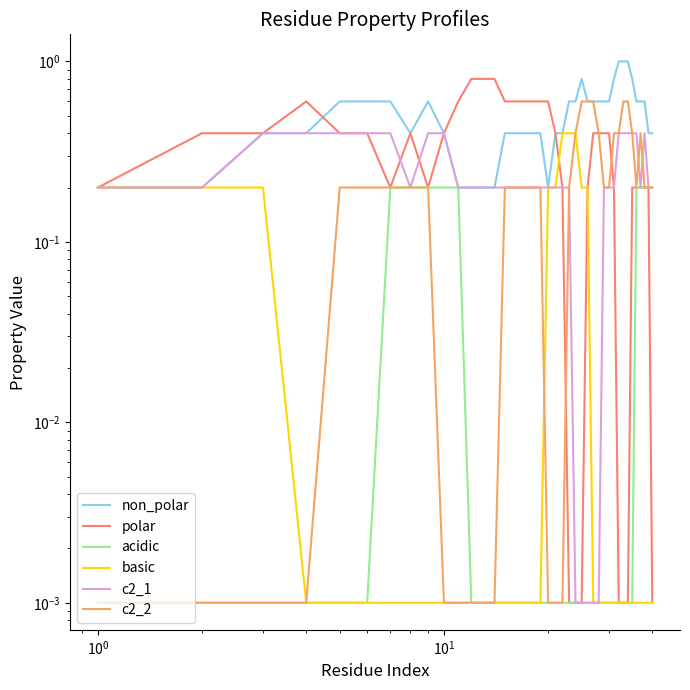

What is the highest value of the acidic series?

0.2